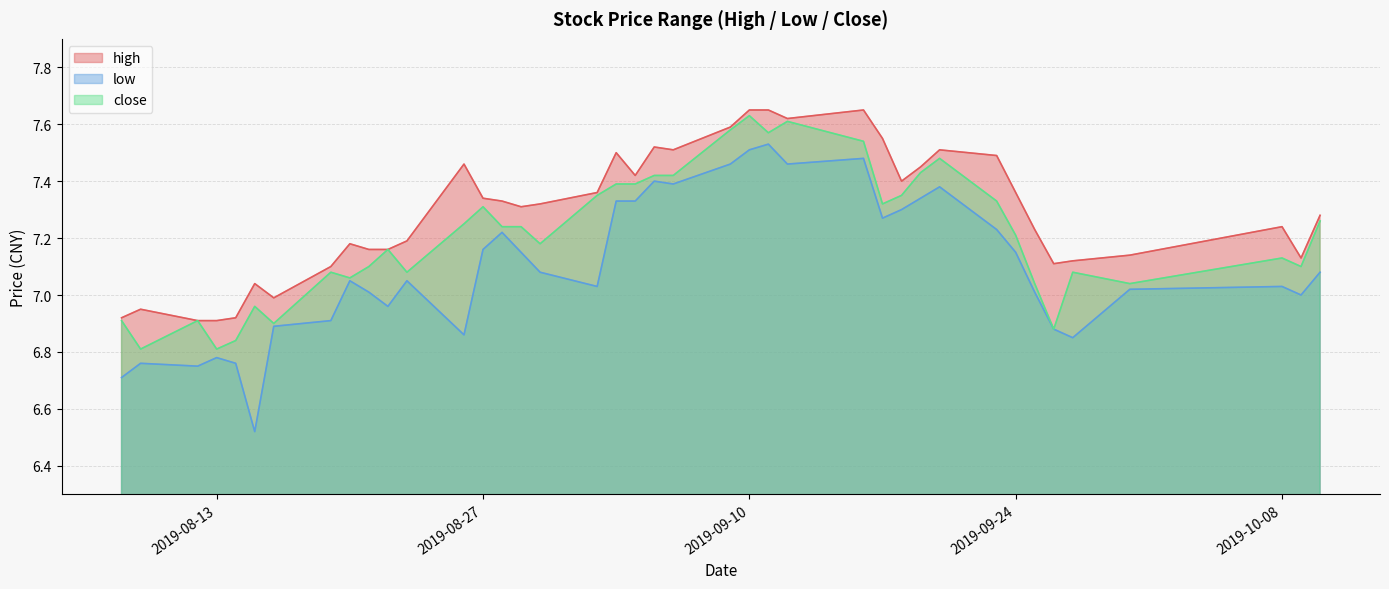

Does the chart display data point markers on the line(s)?

No